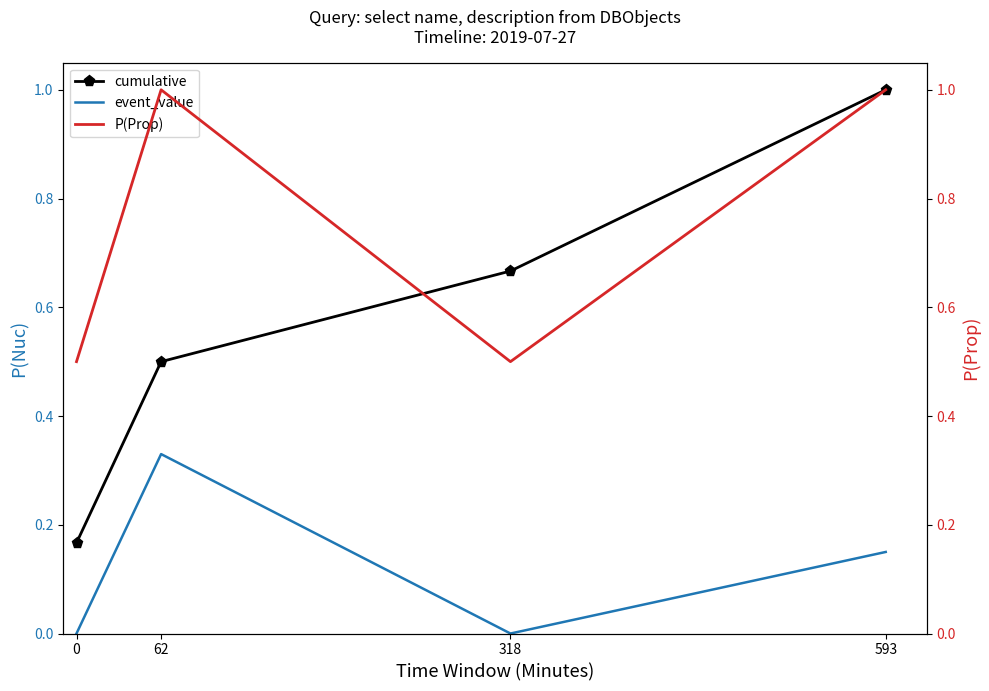

List the series in order of their overall mean, lowest first.

event_value, cumulative, P(Prop)